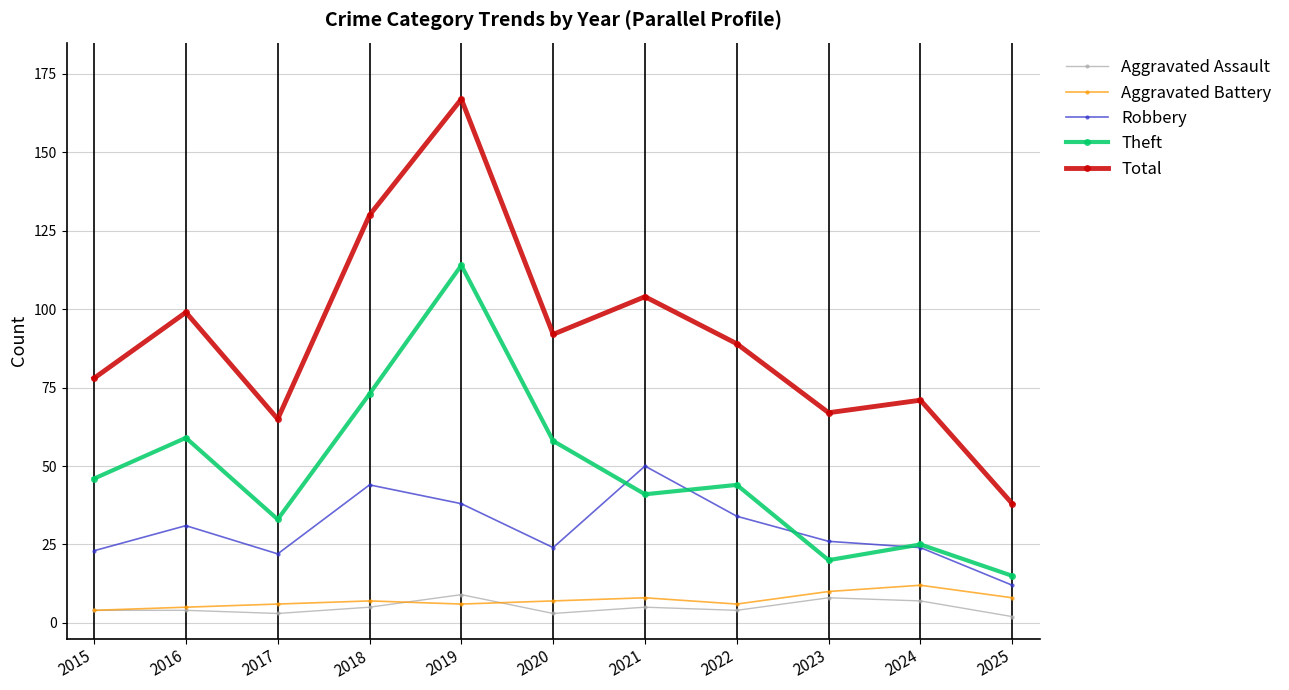

What is the difference between the Robbery values at 2017 and 2024?

2